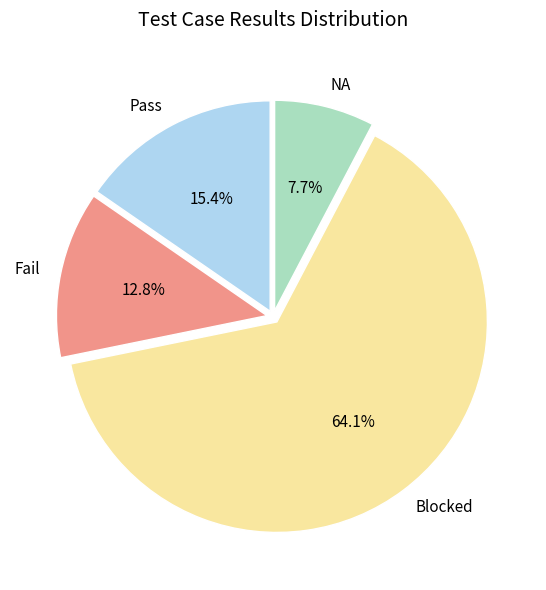

How many segments does this pie chart have?

4